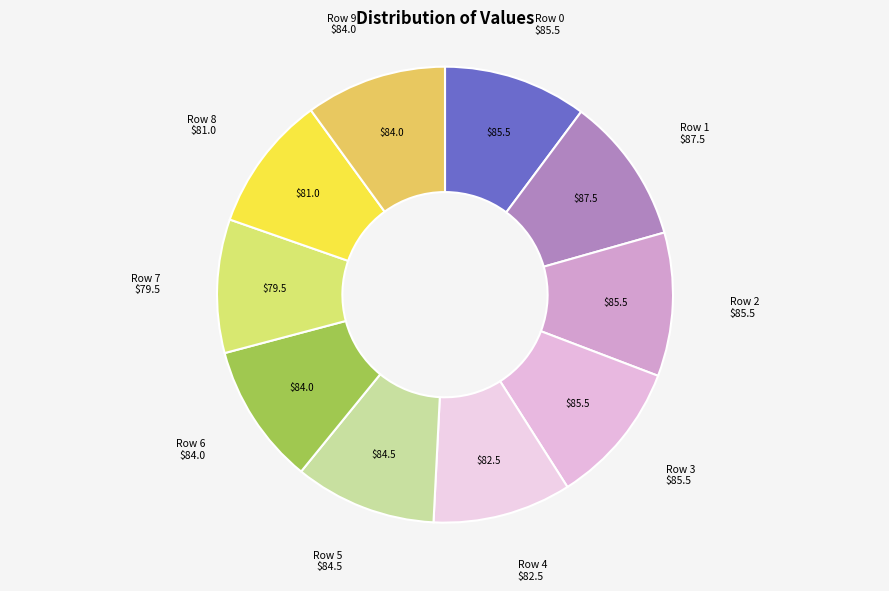

Is there any slice that represents more than half of the pie?

No